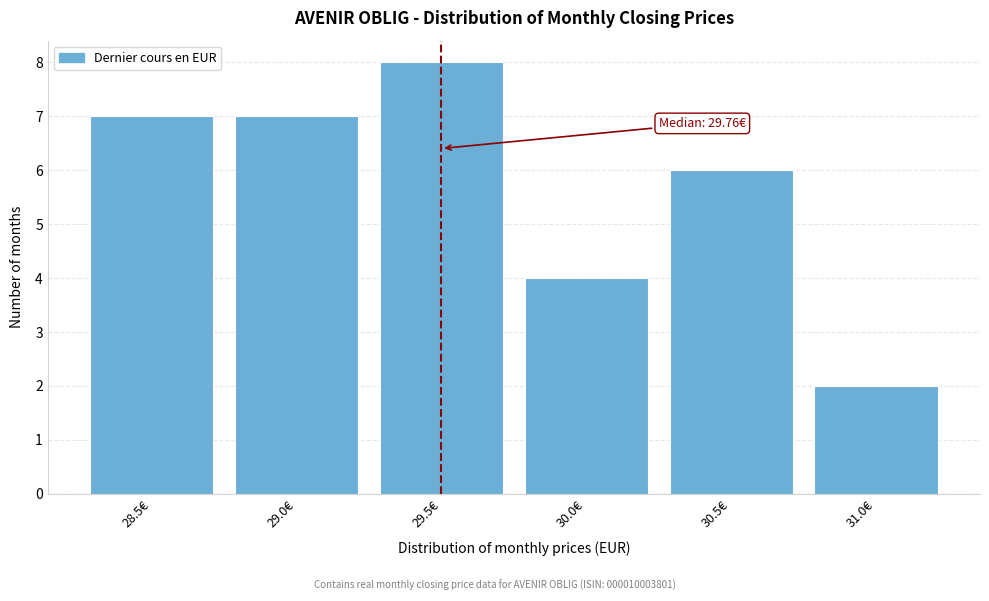

Reading left to right, transcribe all the data shown in this chart.

28.5€=7	29.0€=7	29.5€=8	30.0€=4	30.5€=6	31.0€=2